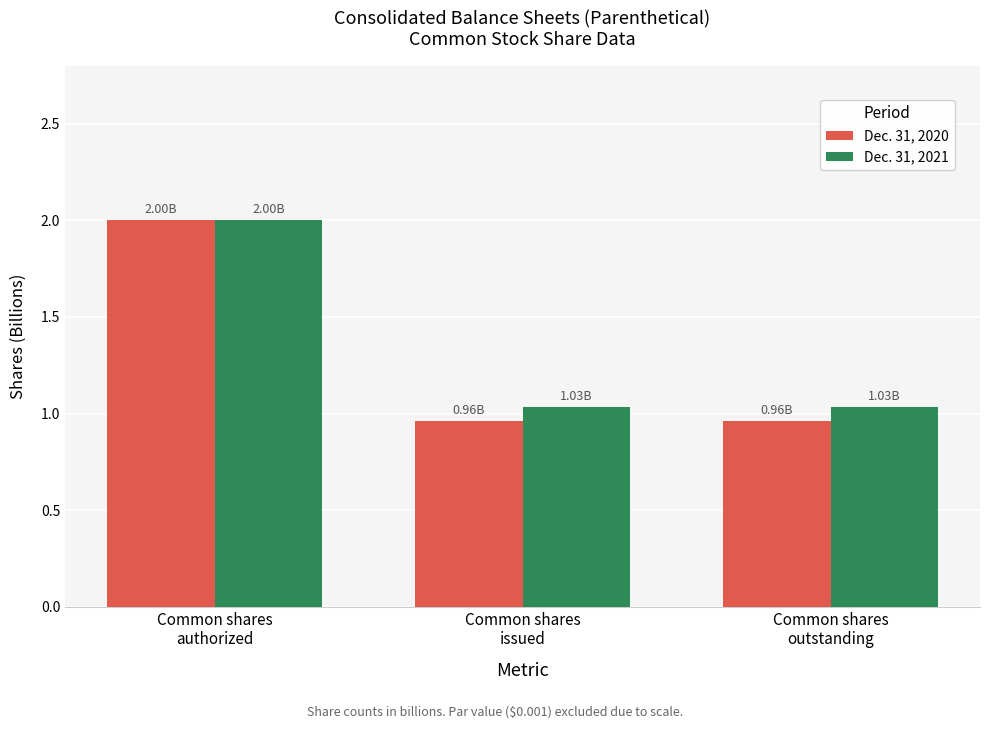

What is the label of the 3rd bar from the right?

Common shares
authorized